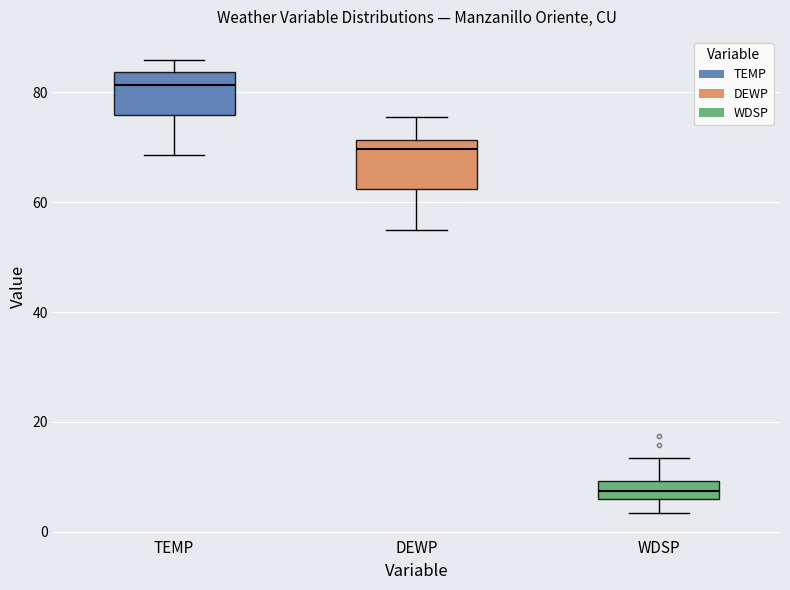

Reading left to right, transcribe this box plot: for each box, give where its median line is, the range the box spans, and where its two whiskers end, as read against the y-axis. The values are not printed on the chart, so give them approximately, as read against the axis.

TEMP: median 82, box 76 to 84, whiskers 68 to 86
DEWP: median 70, box 62 to 72, whiskers 54 to 76
WDSP: median 8, box 6 to 10, whiskers 4 to 14